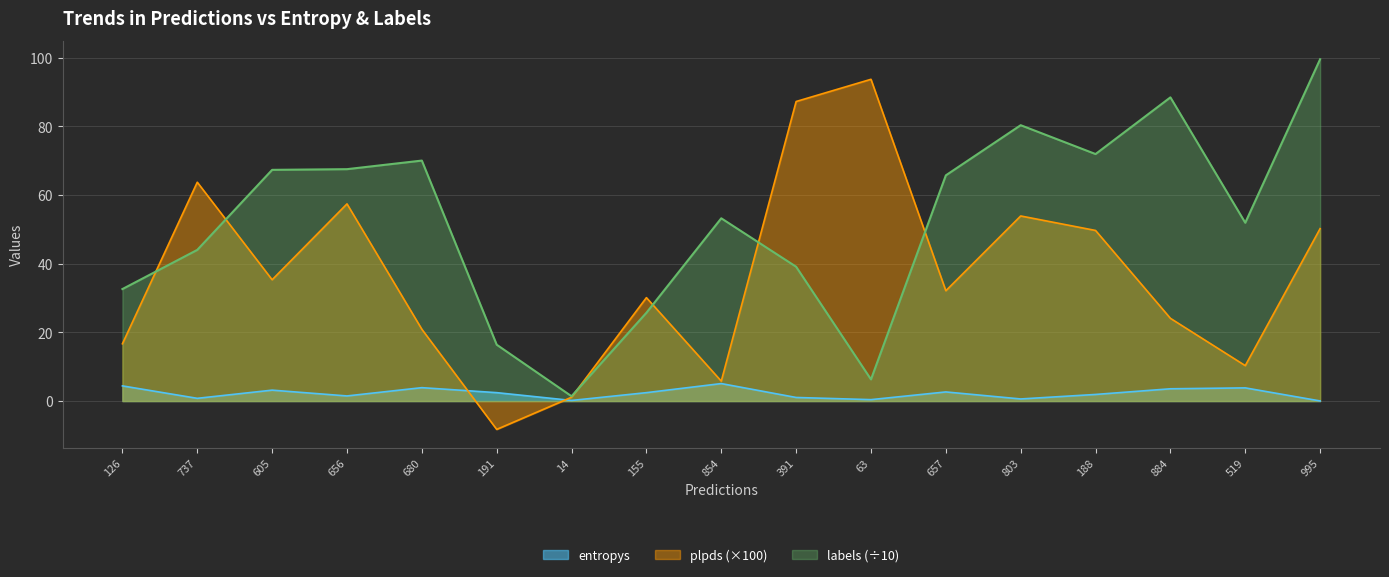

What is the value of the labels point at the 1st from the left?

32.6